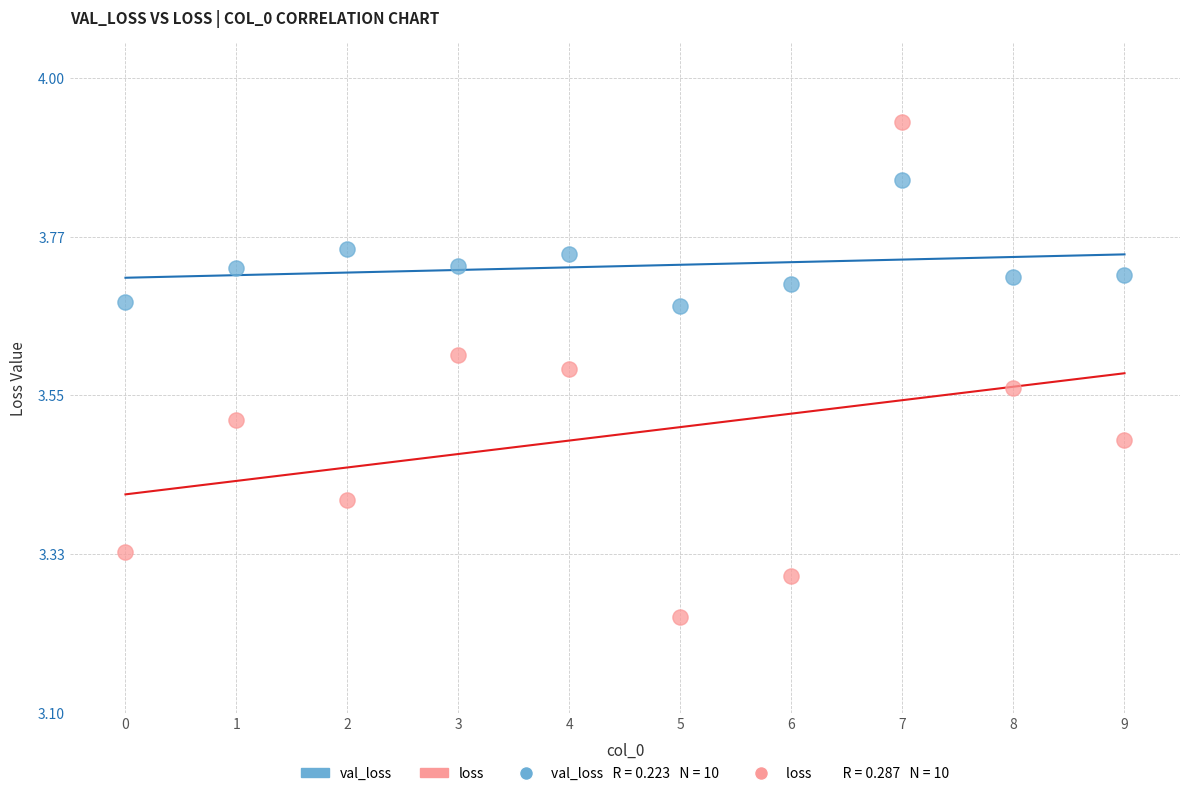

Across all data points, what is the range of Y values (max minus min)?

0.7